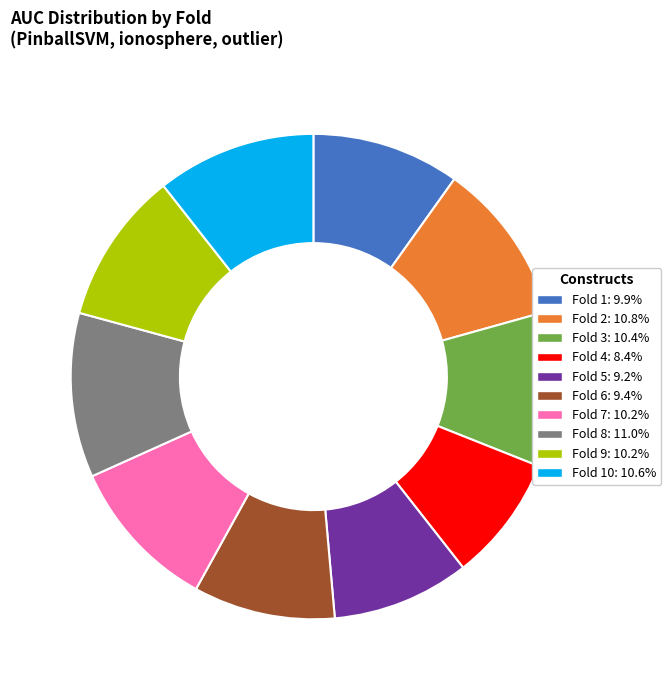

How many segments does this pie chart have?

10